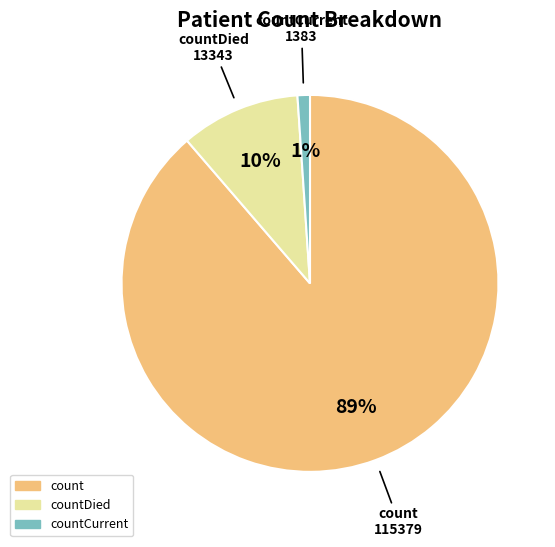

To the nearest percent, what portion does countCurrent represent?

1%